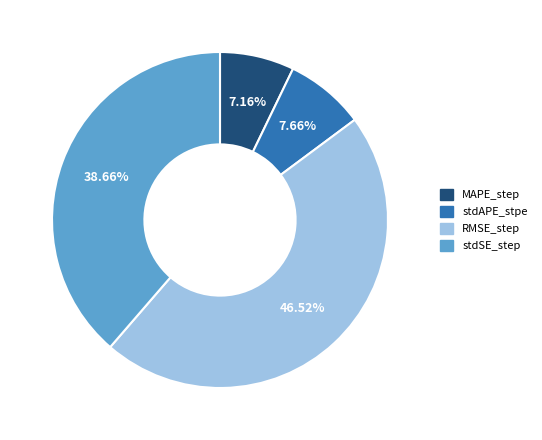

What portion of the pie excludes RMSE_step?

53.5%